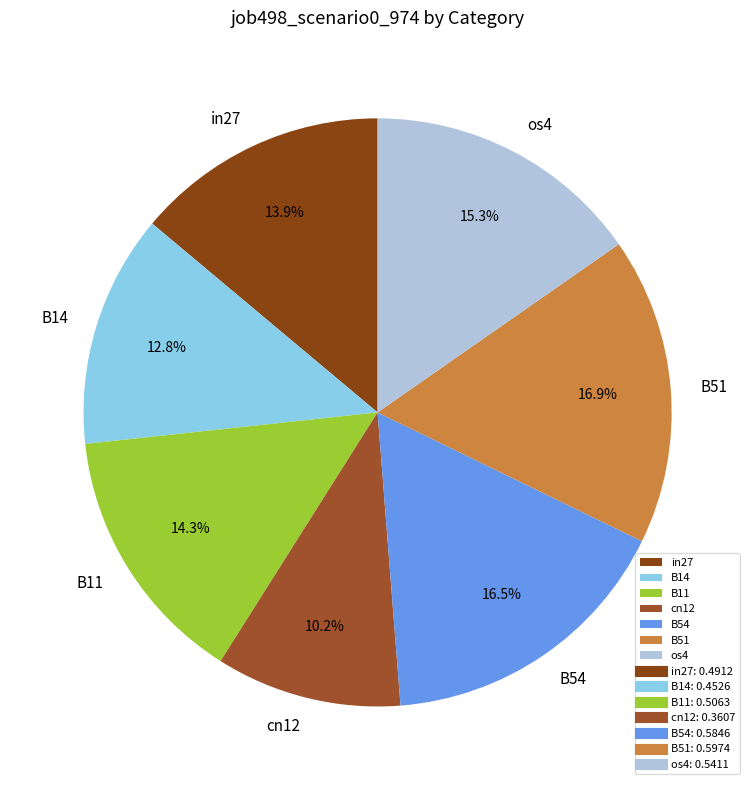

Is there any slice that represents more than half of the pie?

No